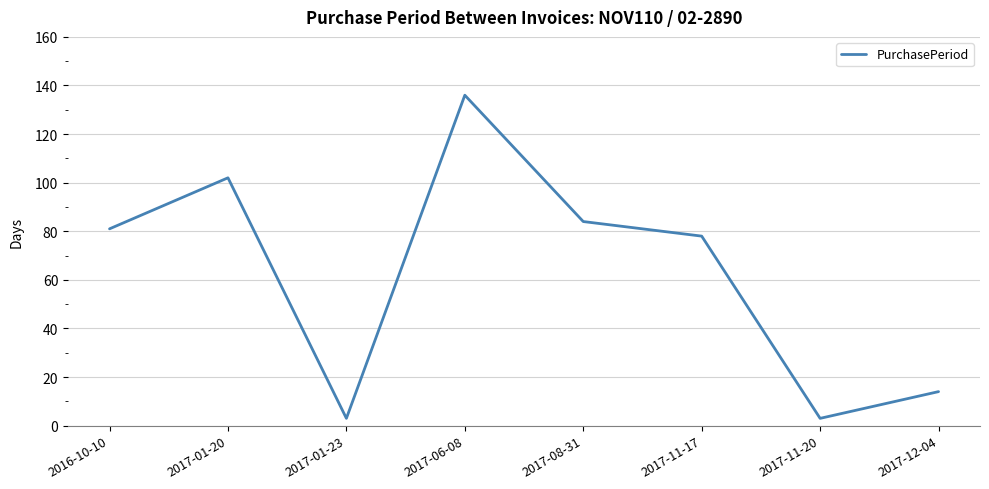

True or false: the data has more than 0 interior local peaks.

True